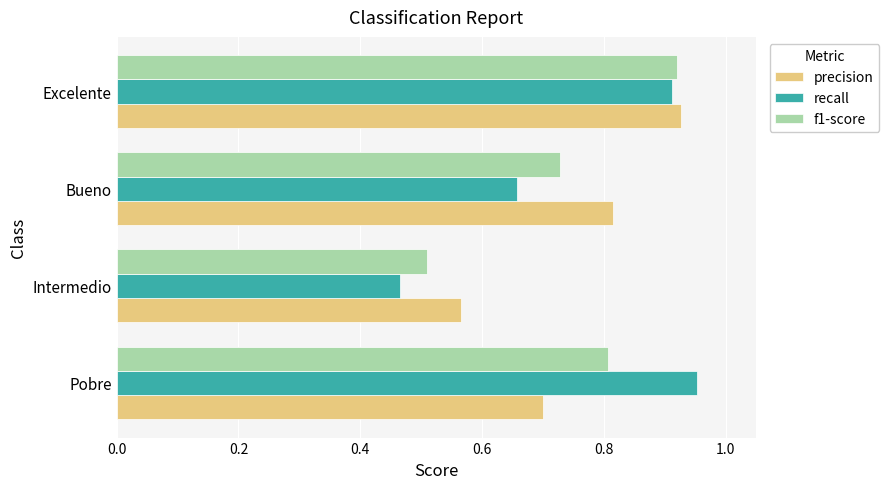

Which series has the largest range (max minus min)?

recall